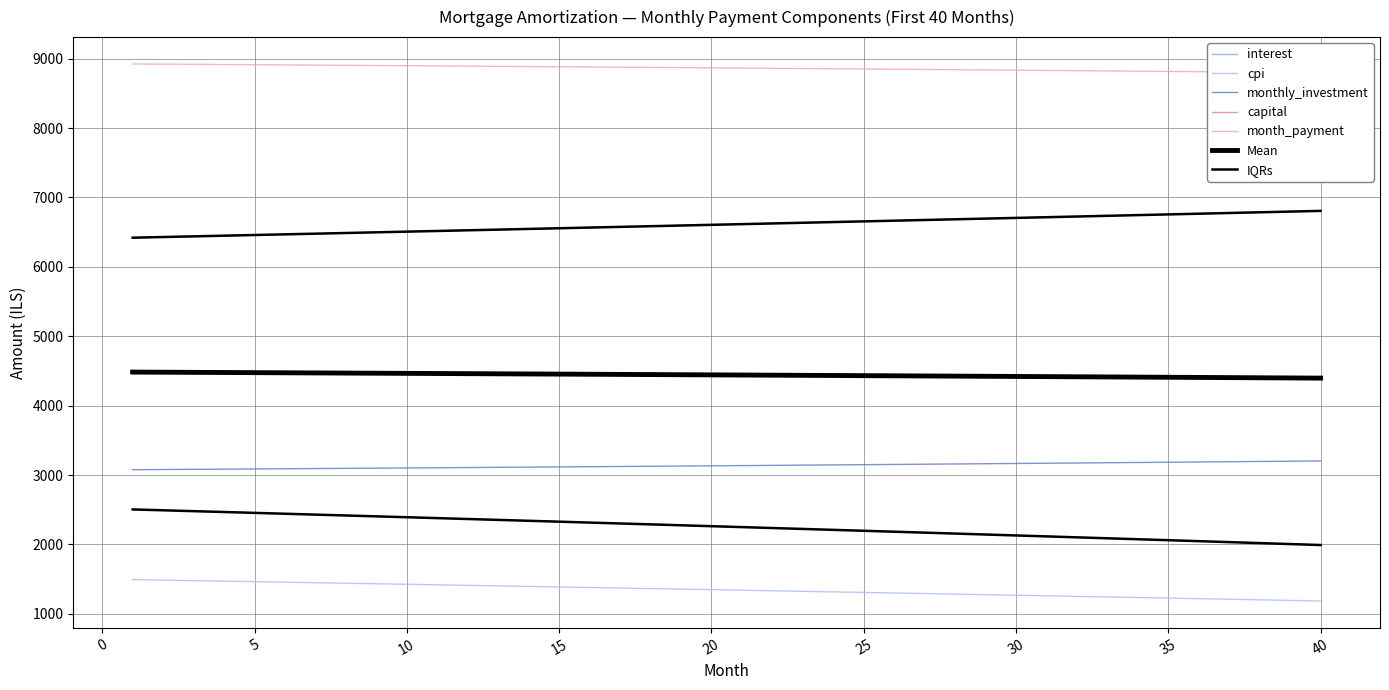

What is the maximum value for capital?

6806.3